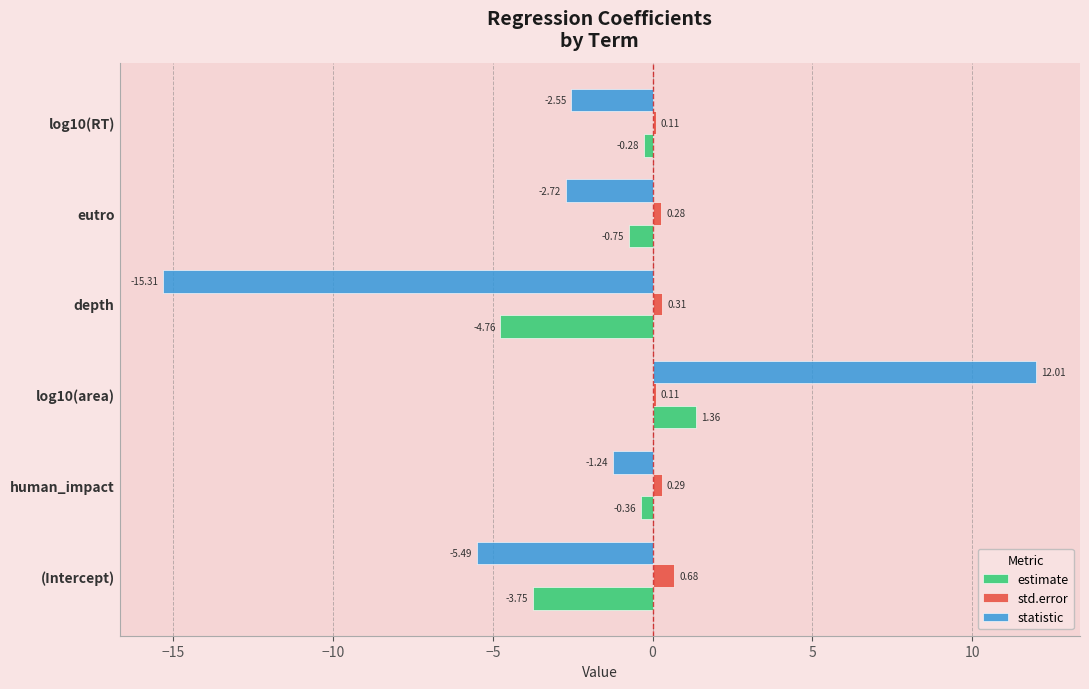

Rank the categories by statistic value from highest to lowest.

log10(area), human_impact, log10(RT), eutro, (Intercept), depth